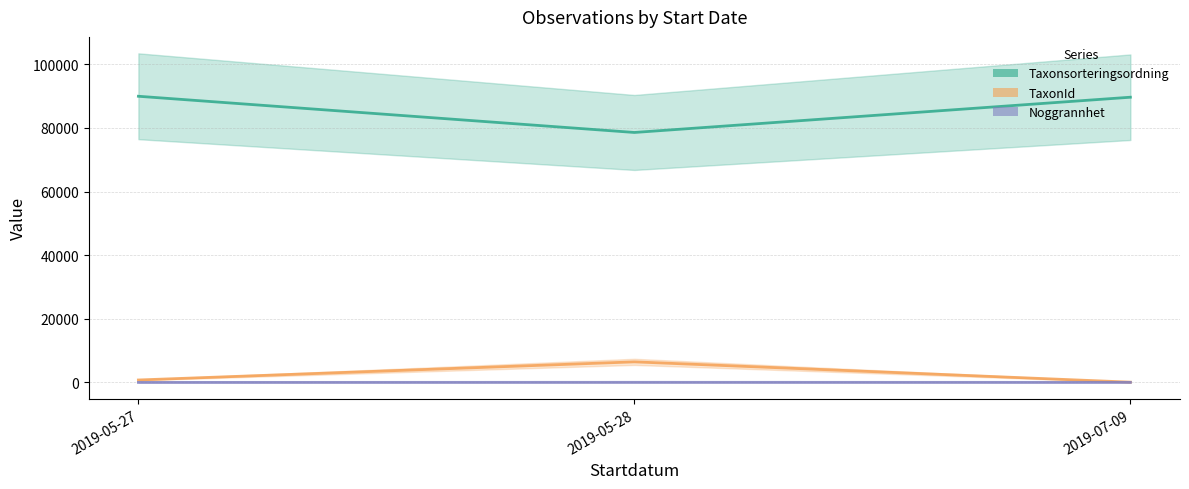

Does the chart display data point markers on the line(s)?

No